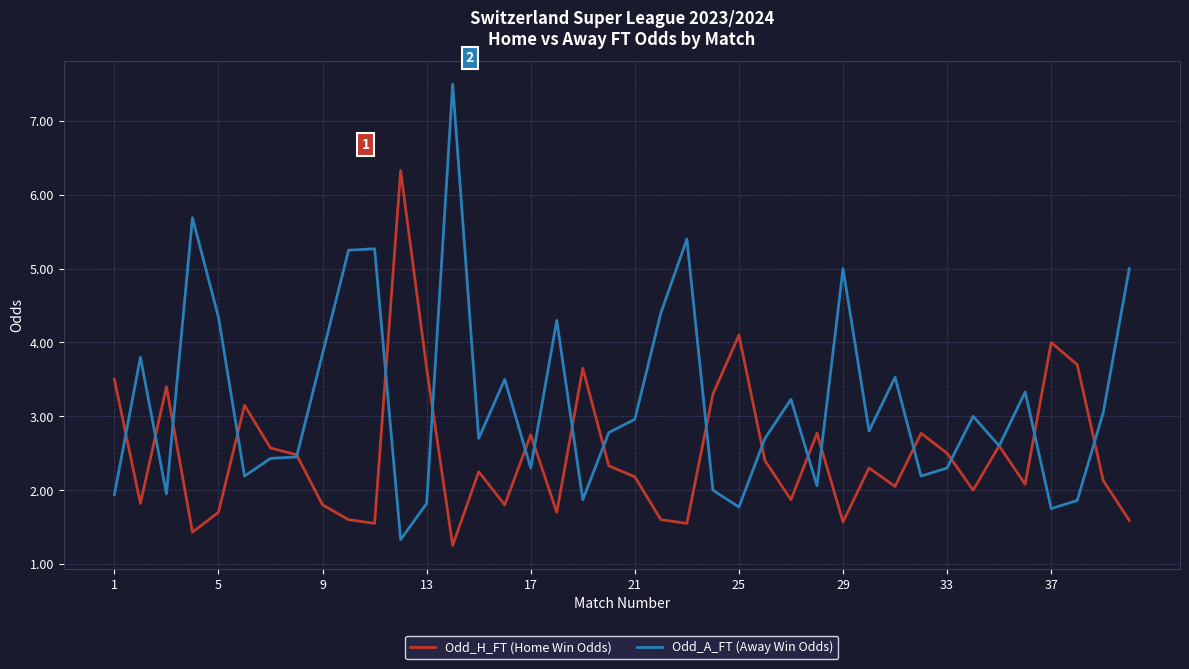

List the series in order of their overall mean, highest first.

Odd_A_FT (Away Win Odds), Odd_H_FT (Home Win Odds)